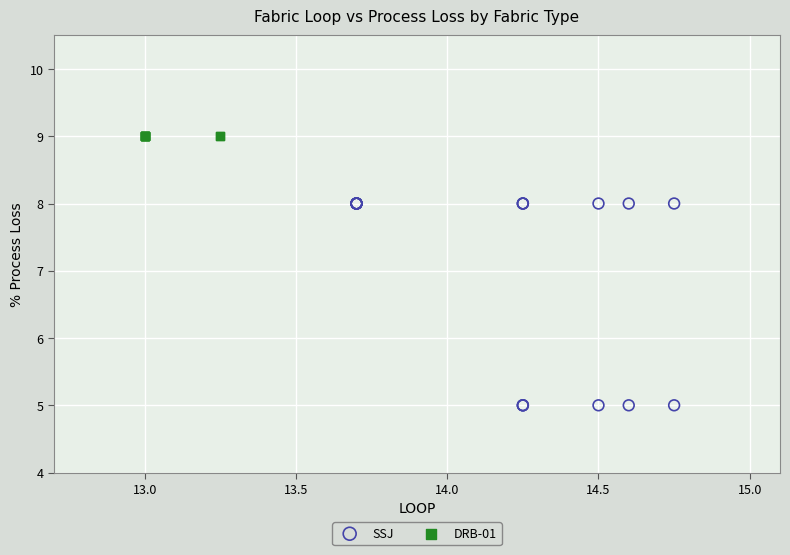

Which series contains the highest Y value?

DRB-01